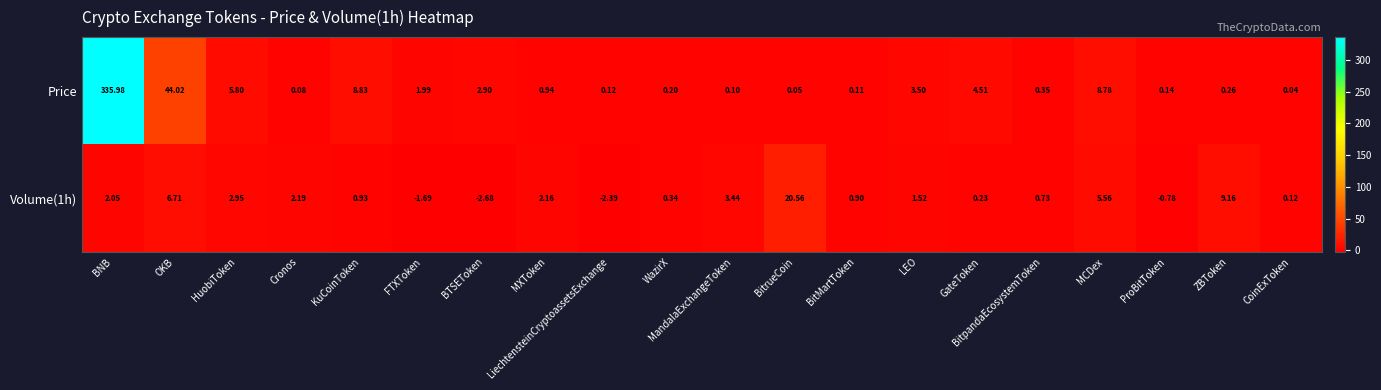

Which series has the widest spread of values?

Price